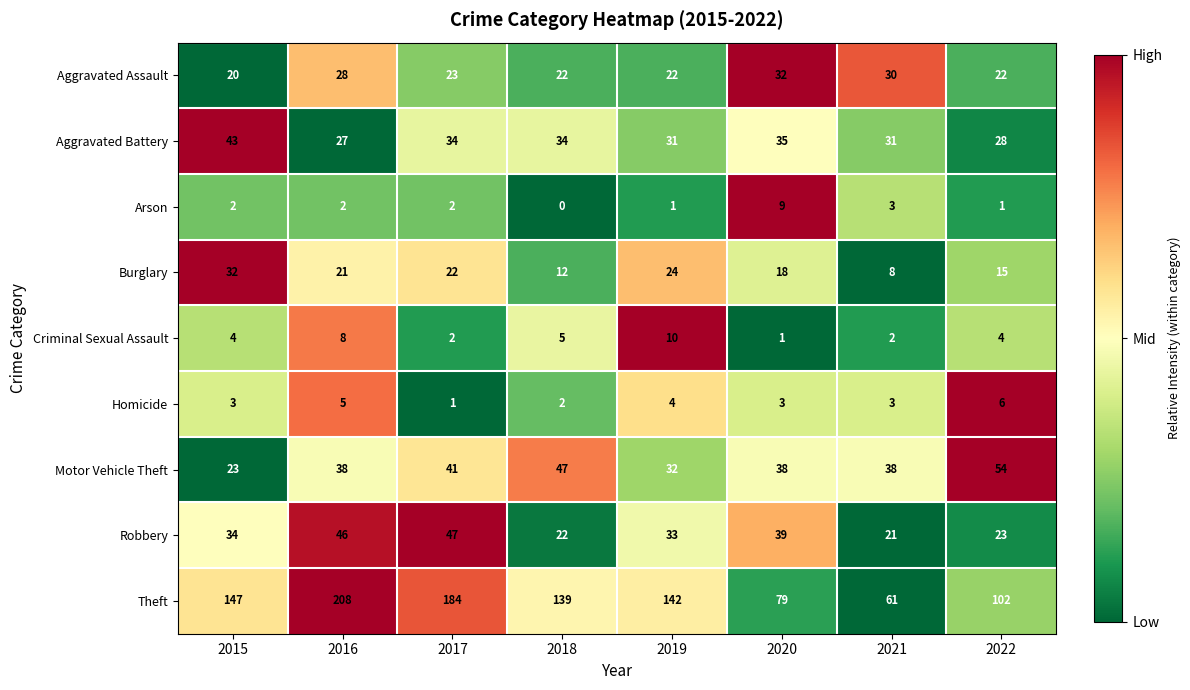

Which label corresponds to the largest value in the chart?

2016